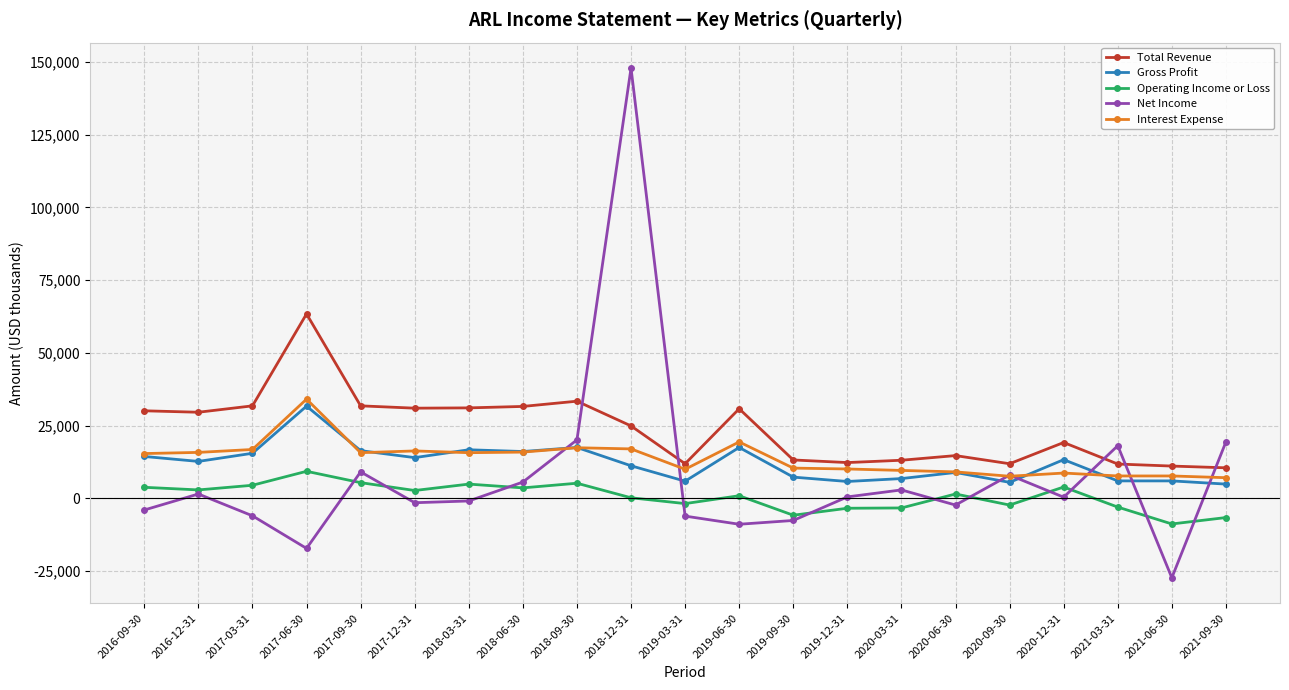

True or false: Total Revenue and Gross Profit cross at least once.

False